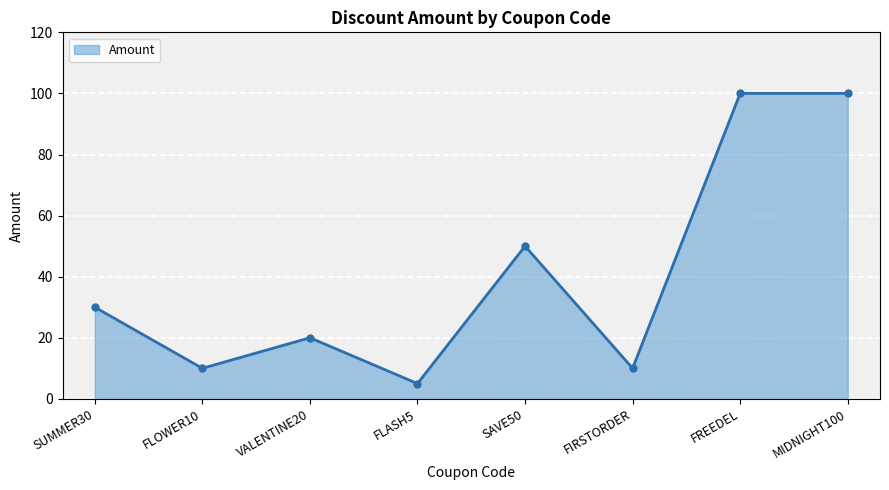

What is the average value?

41